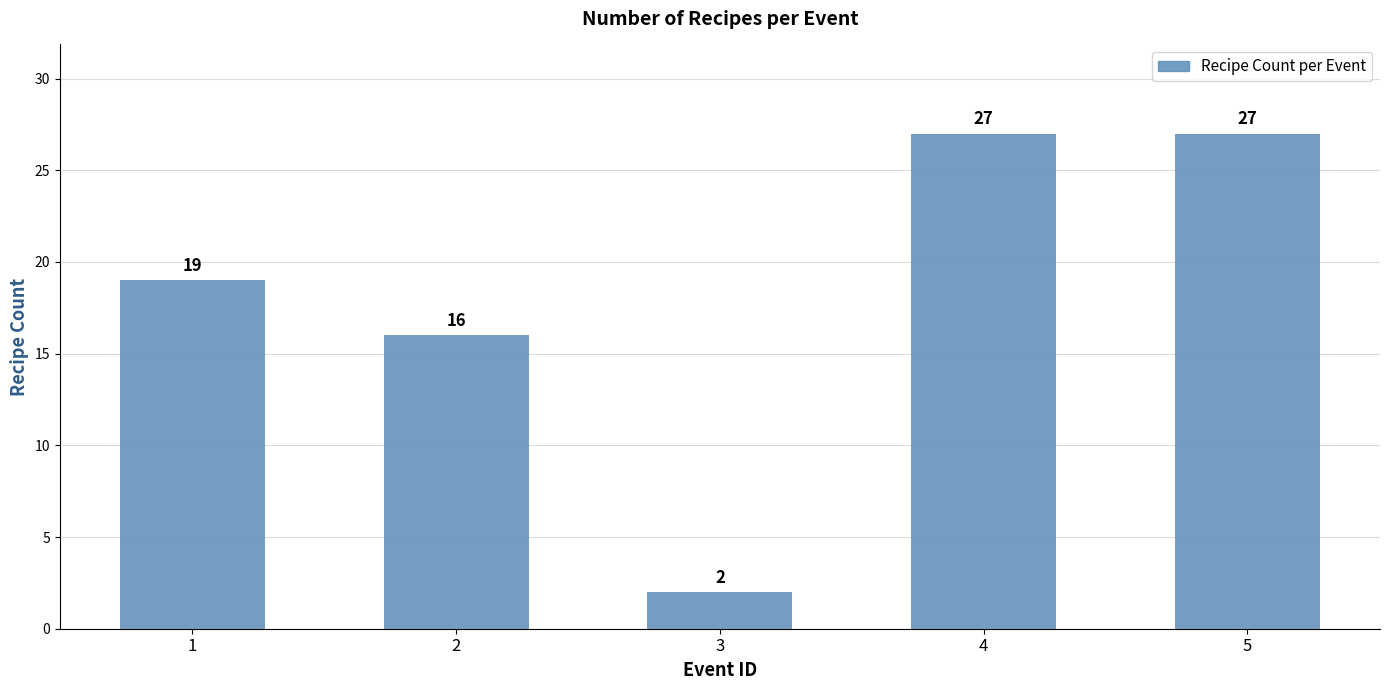

Does the chart contain stacked bars?

No